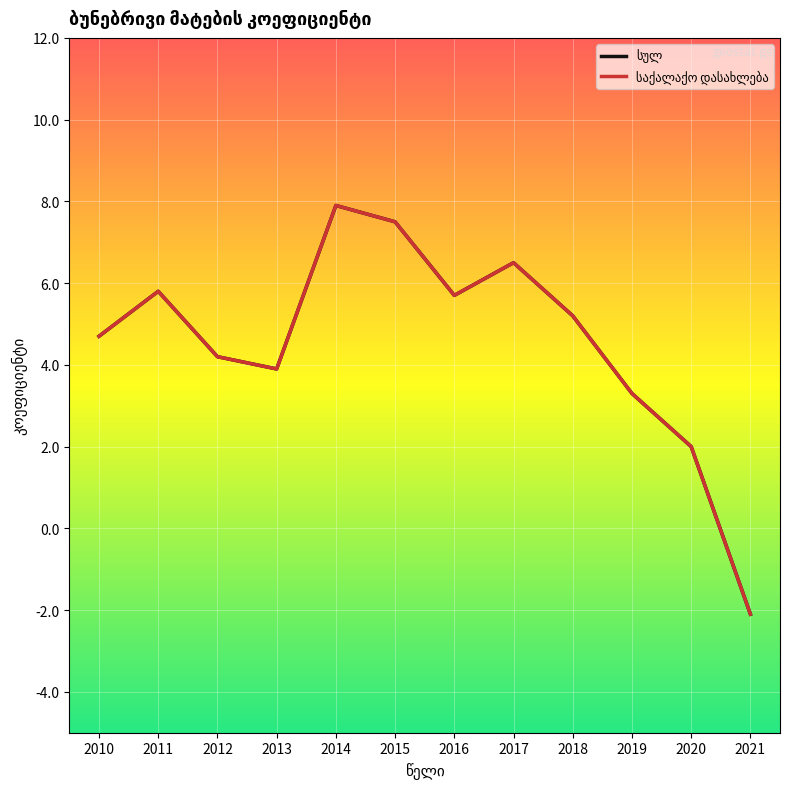

What is the lowest value of the საქალაქო დასახლება series?

-2.1